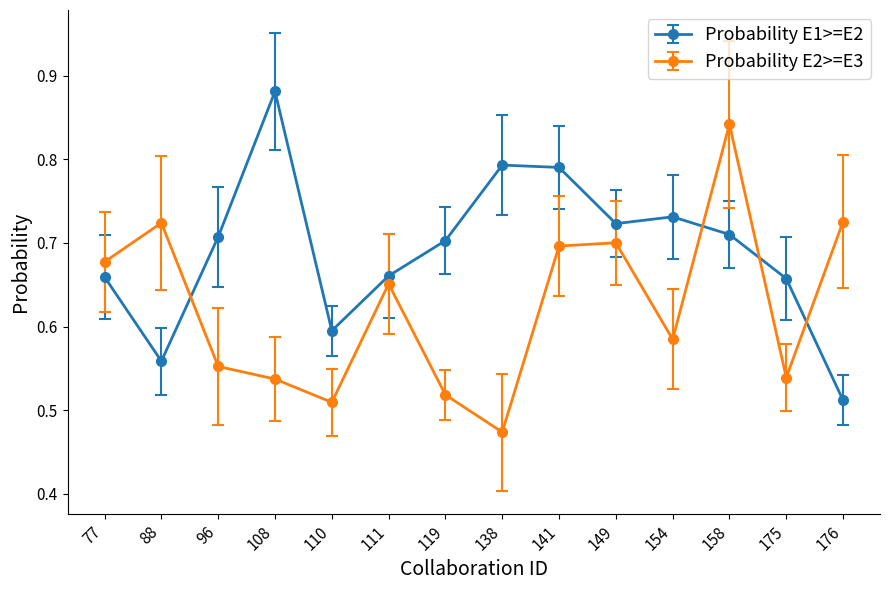

What is the sum of all Probability E1>=E2 values?

9.7